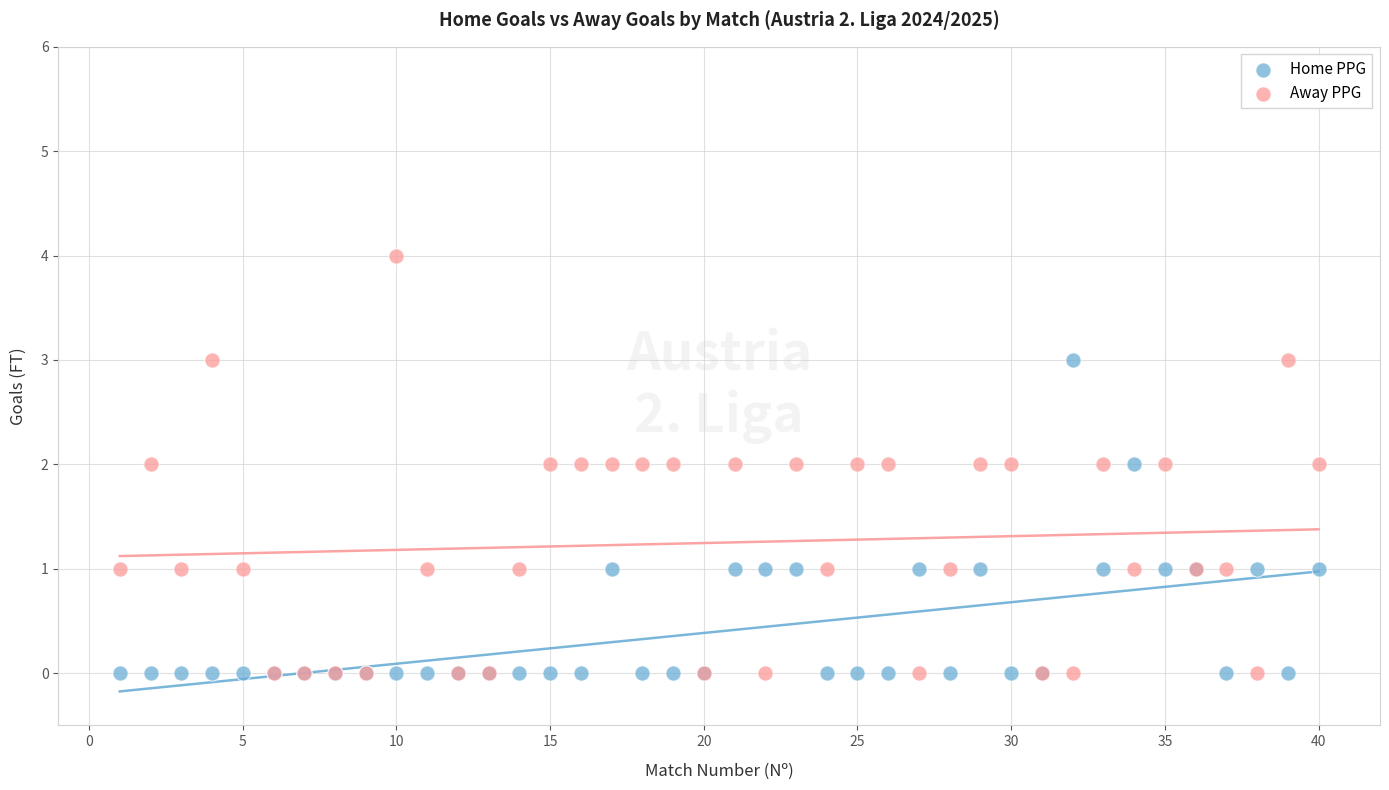

What are all the series names shown in the legend?

Home PPG, Away PPG